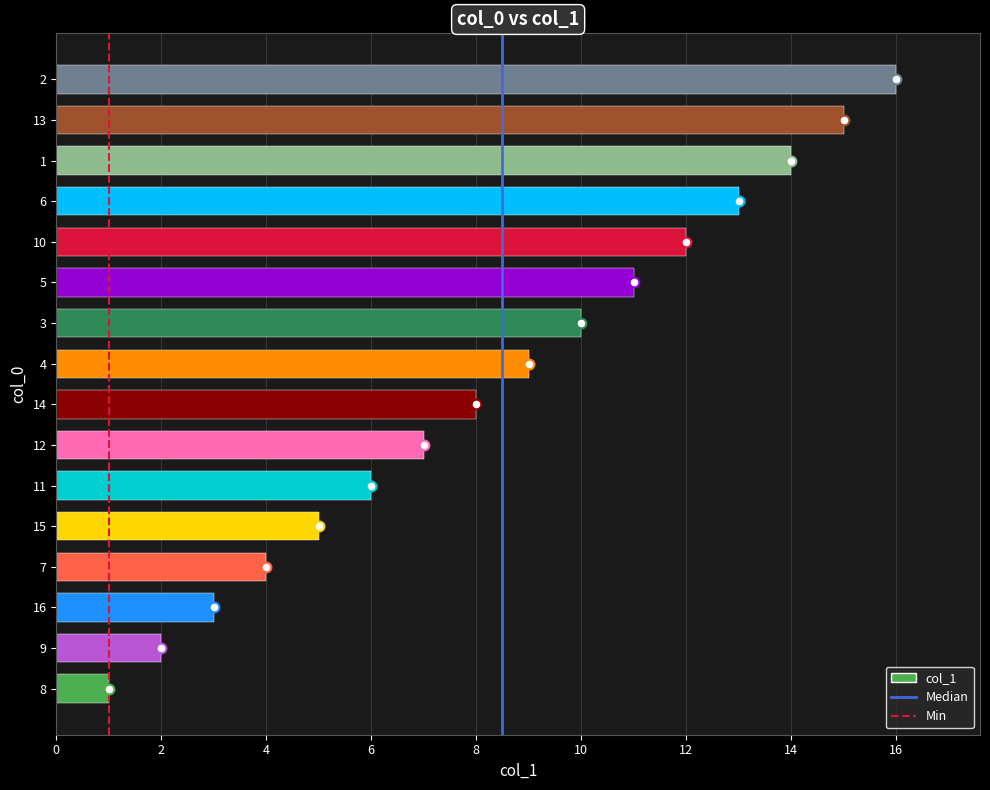

Which label corresponds to the largest value in the chart?

2